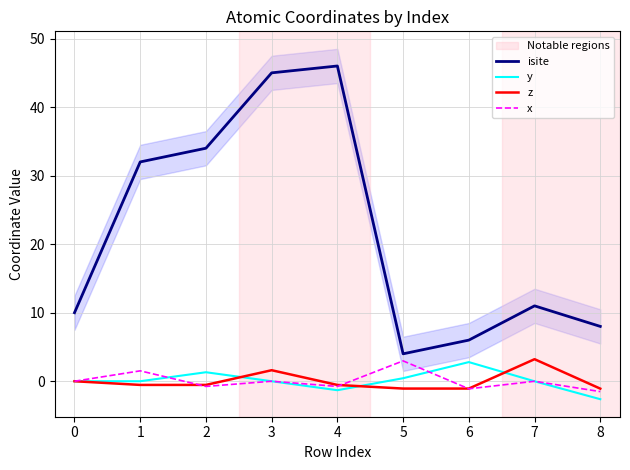

At which category does the chart reach its peak across all series?

4